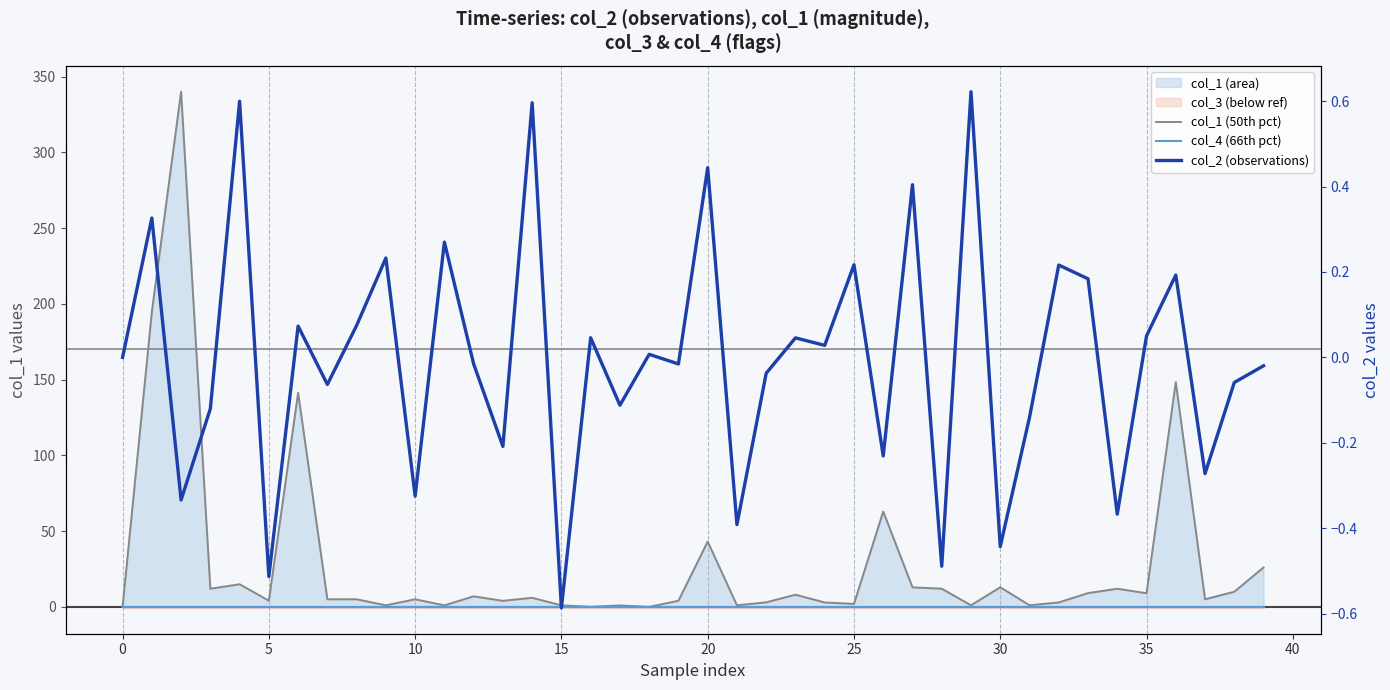

What is the total value across all series at 17?

0.8